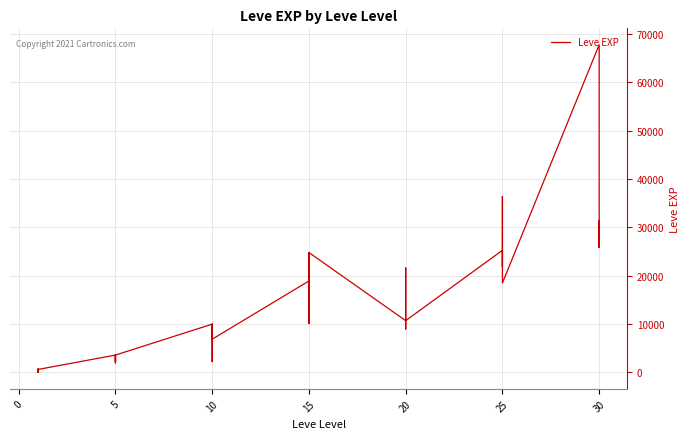

How many data points does each series have?

40